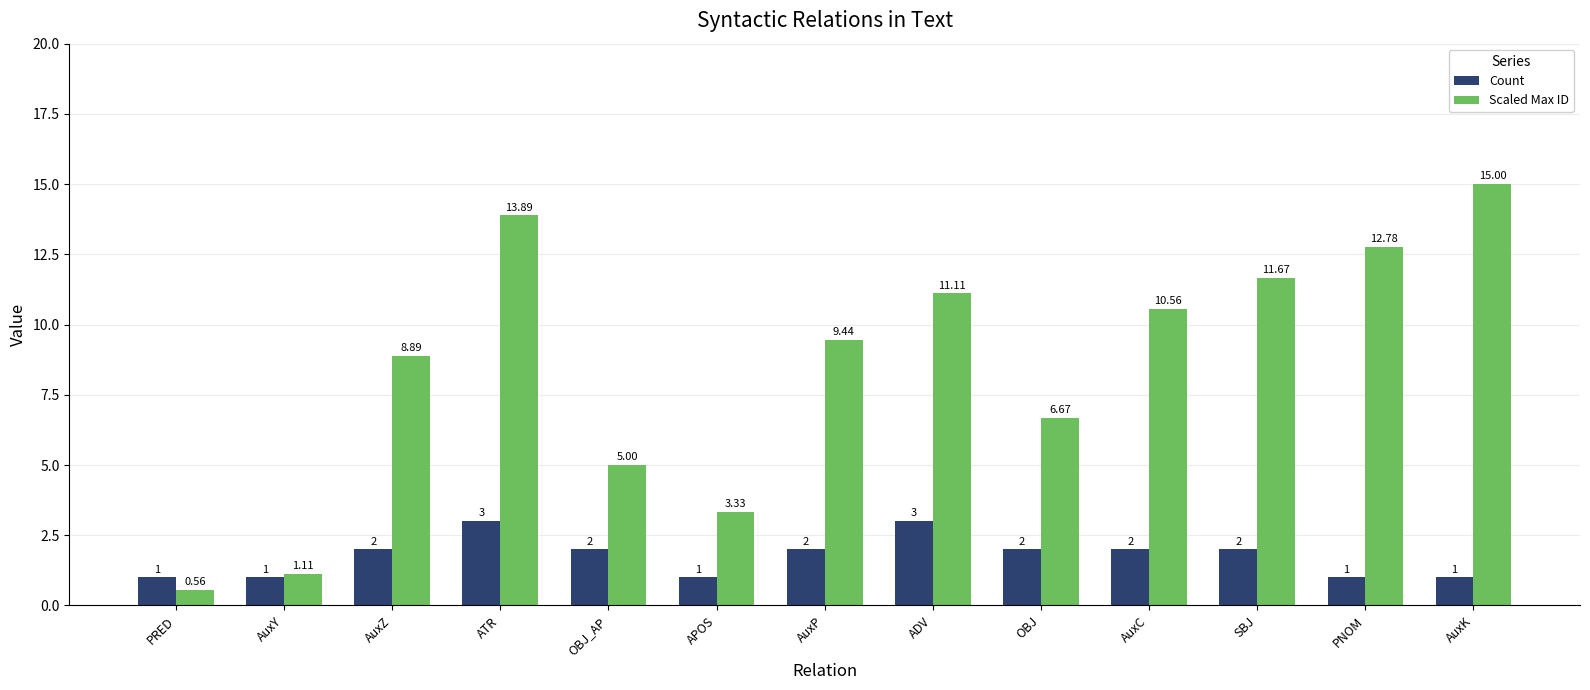

Which series has the widest spread of values?

Scaled Max ID